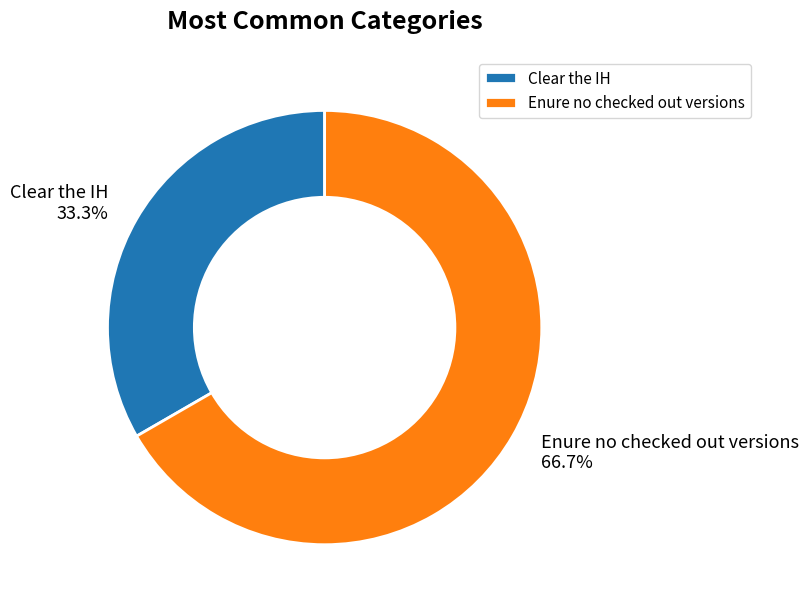

Count the number of slices in the pie.

2